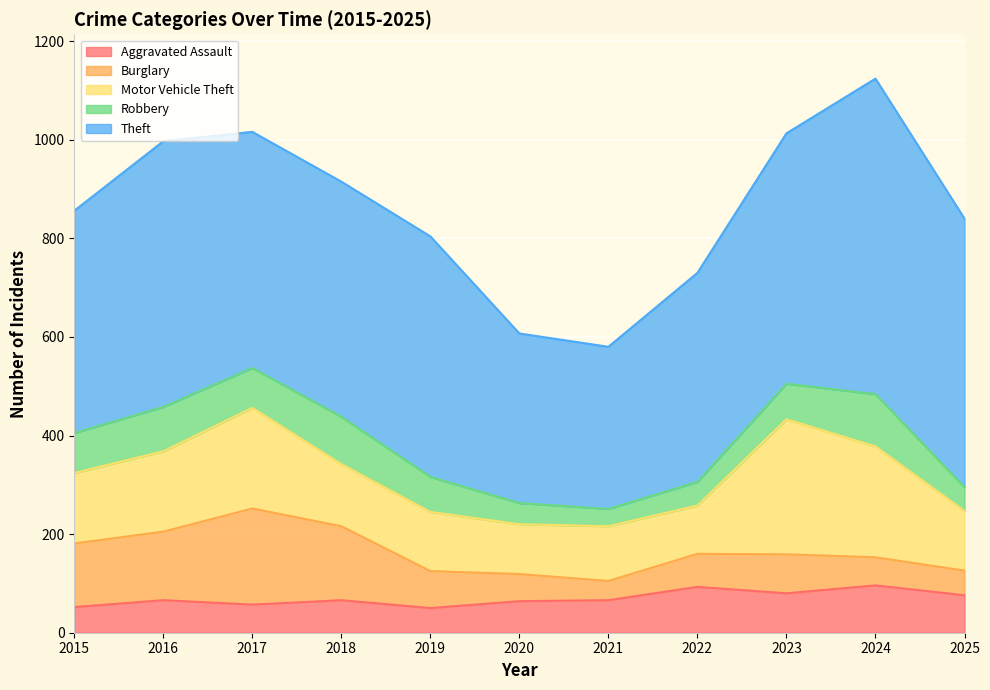

After their last crossing, which series has the higher values: Robbery or Aggravated Assault?

Aggravated Assault